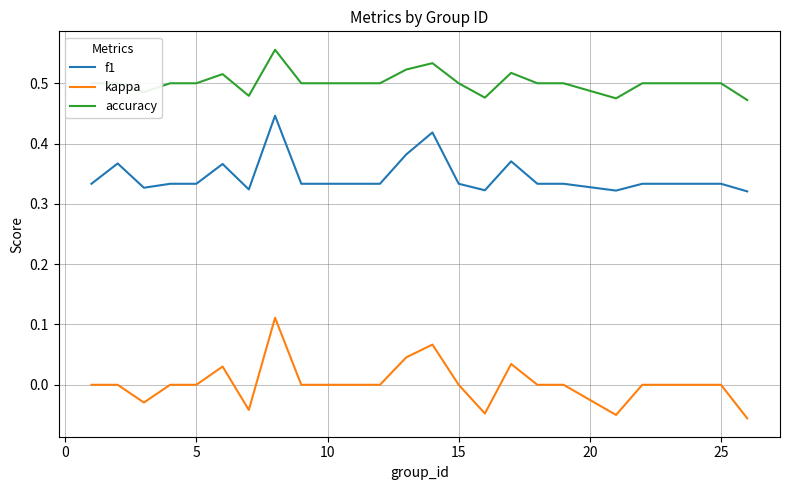

Which series has the largest range (max minus min)?

kappa